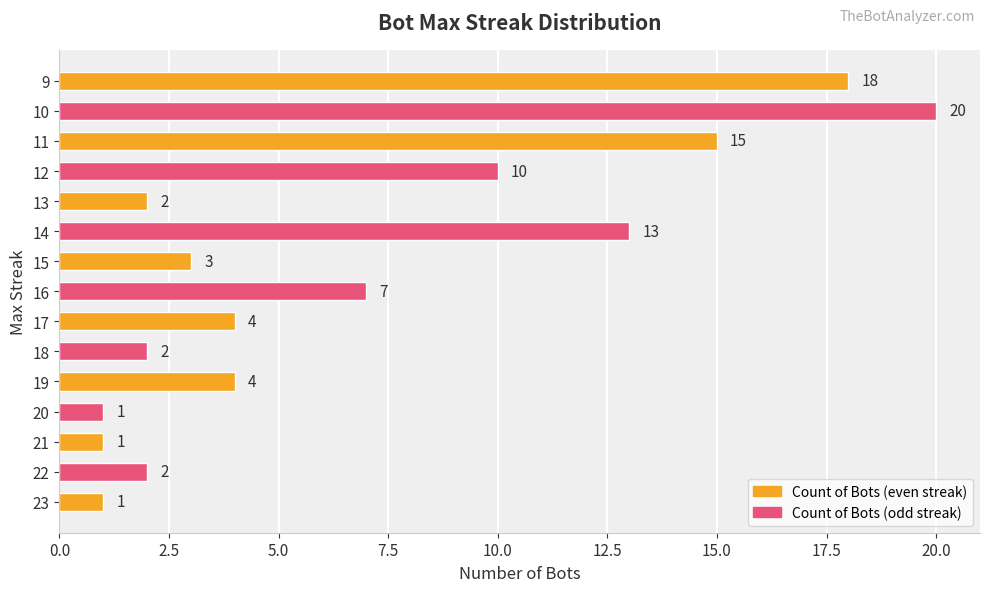

Reading bottom to top, extract all data points from this chart.

1	2	1	1	4	2	4	7	3	13	2	10	15	20	18